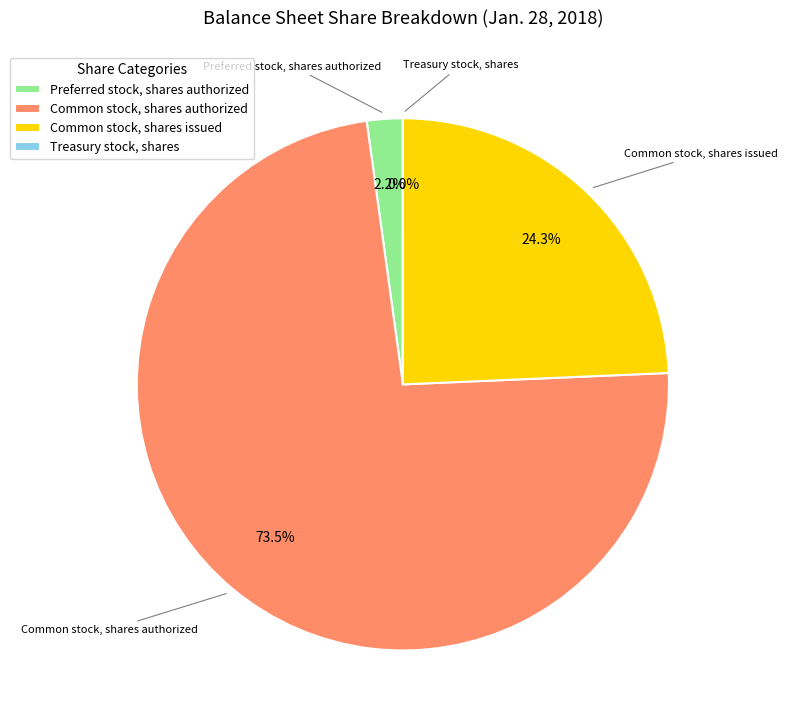

Between Common stock, shares issued and Preferred stock, shares authorized, which is larger?

Common stock, shares issued